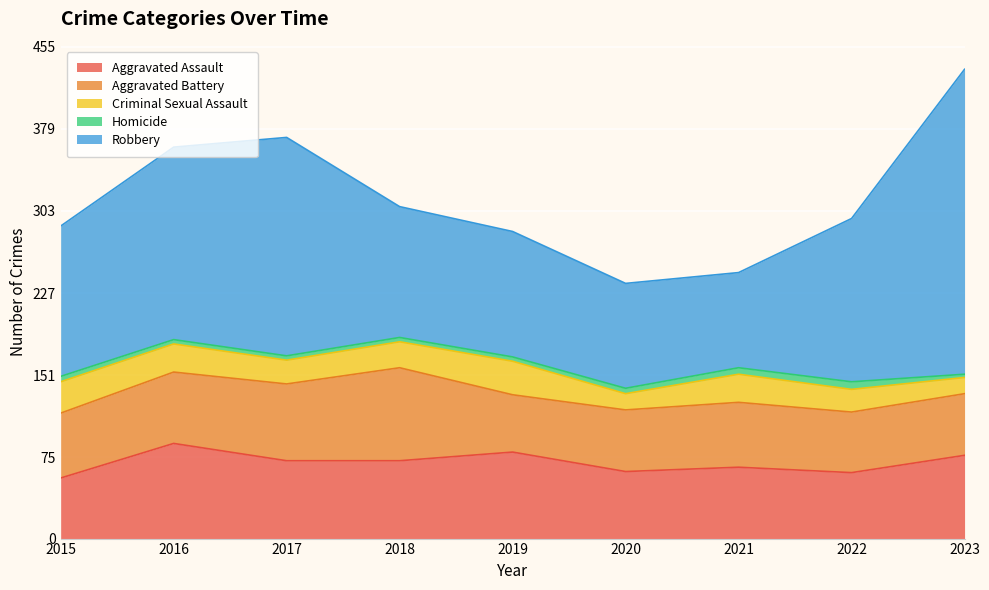

The Robbery series shows 202 at 2017. True or false?

True